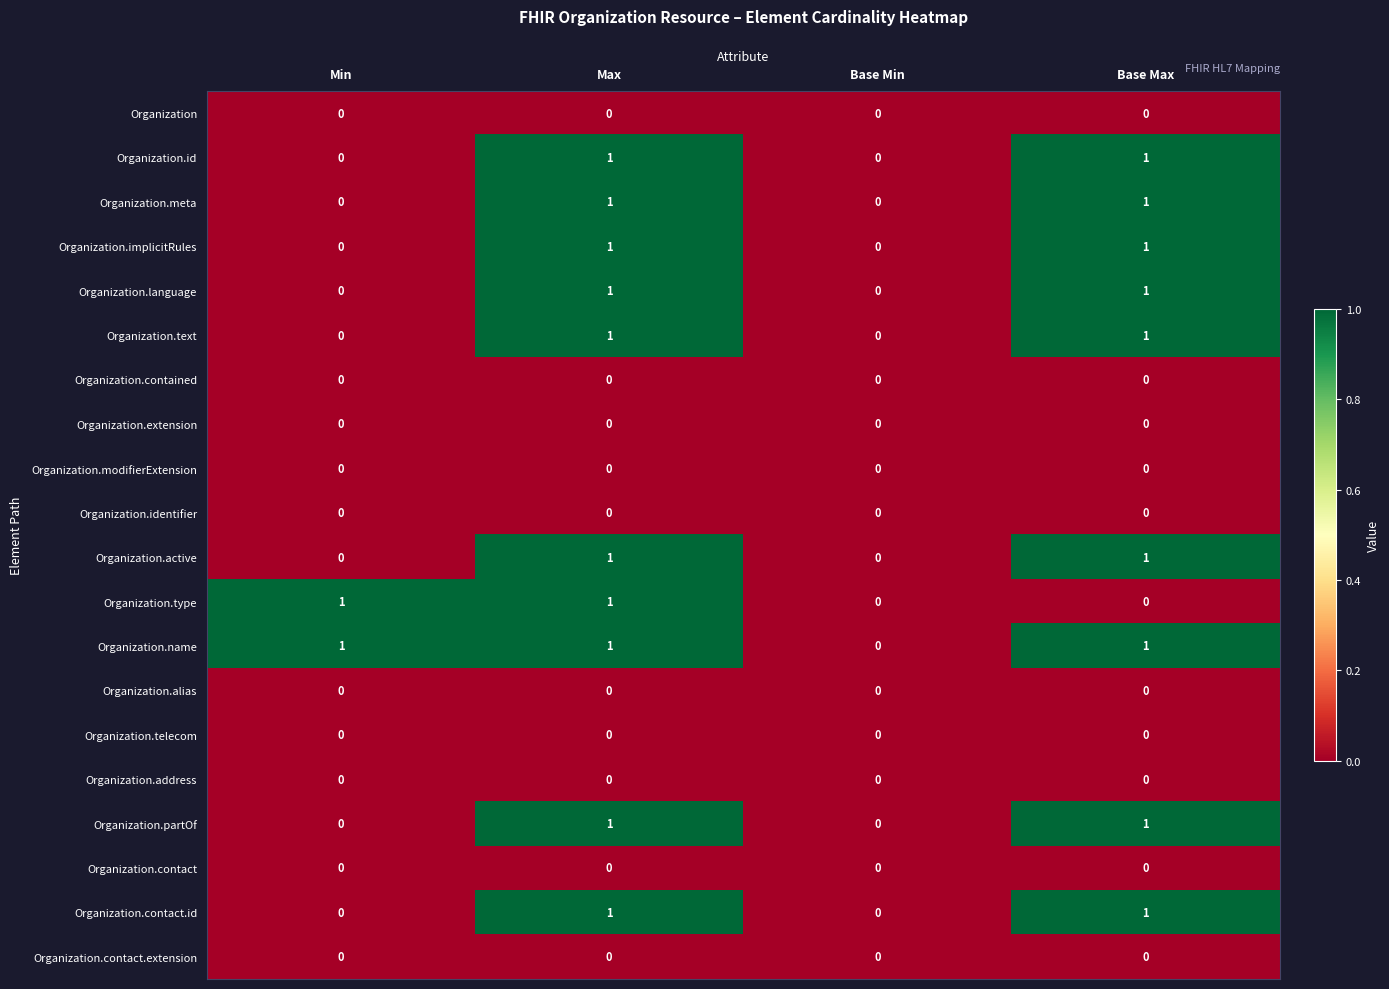

The Organization.language series shows 1 at Max. True or false?

True